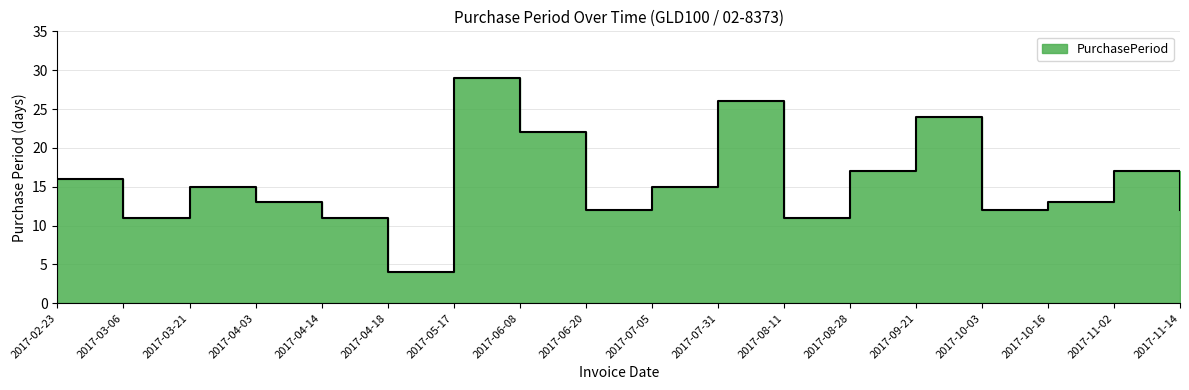

What is the smallest value displayed?

4